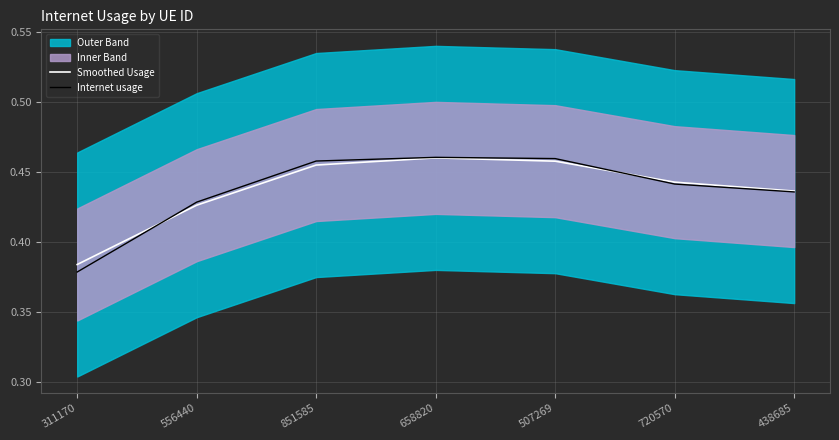

What is the label of the 3rd point from the right?

507269